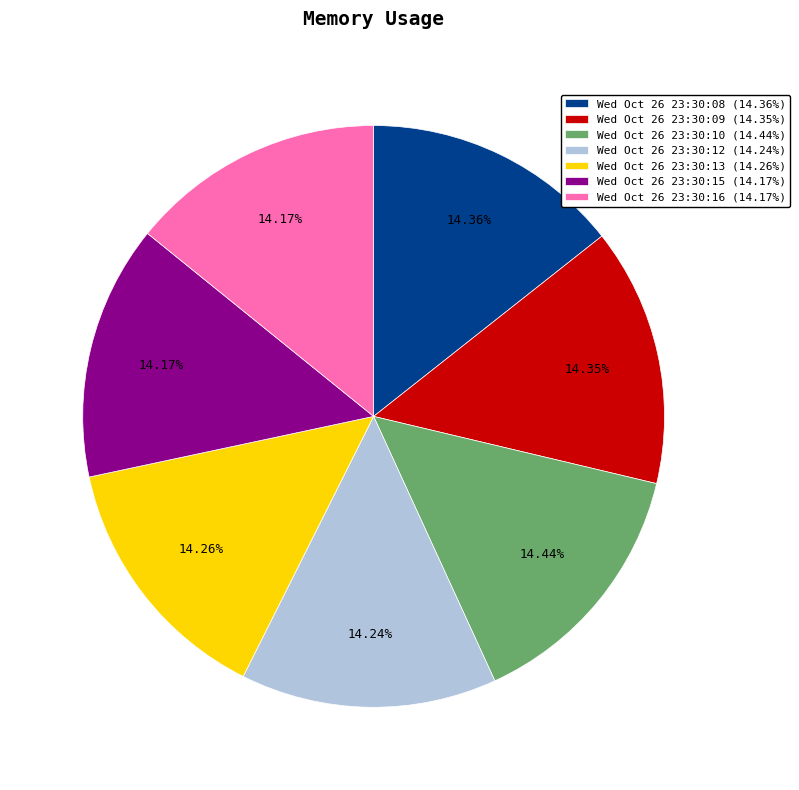

What is the ratio of the value at Wed Oct 26 23:30:13 (14.26%) to the value at Wed Oct 26 23:30:10 (14.44%)?

1.0